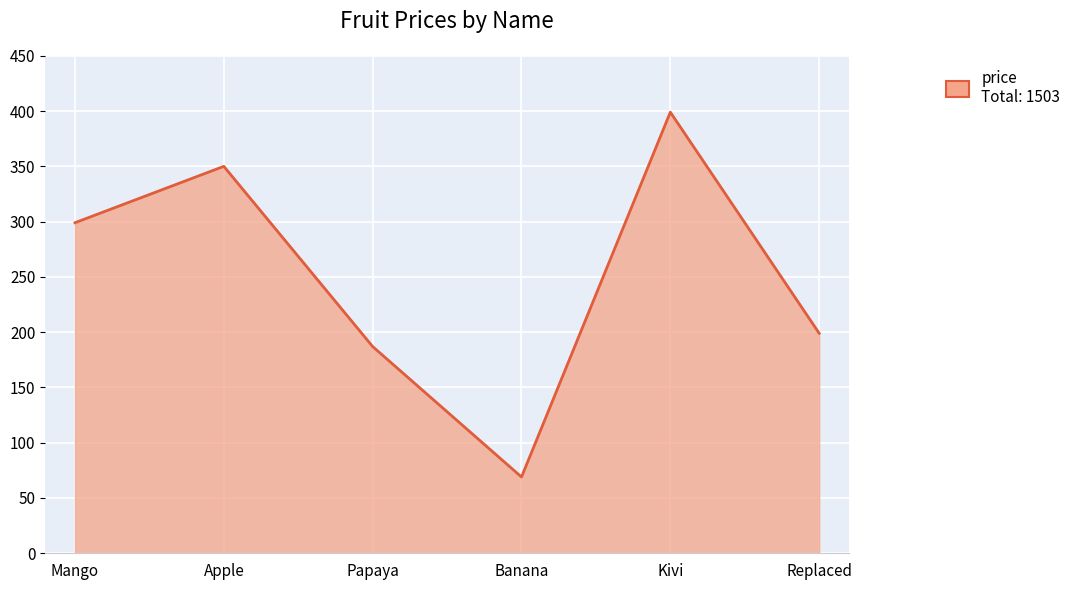

The chart shows a value of 199 at Replaced. True or false?

True